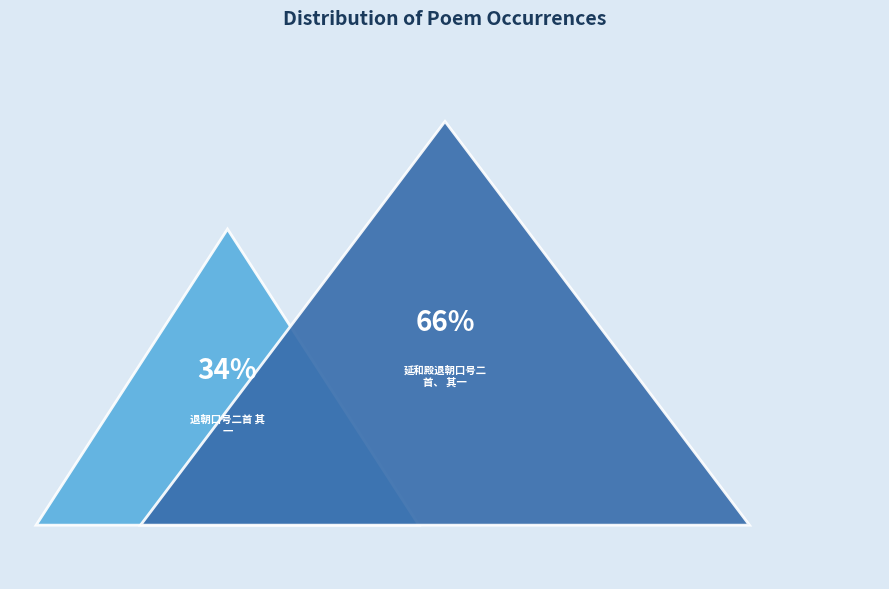

How many slices are in this pie chart?

2